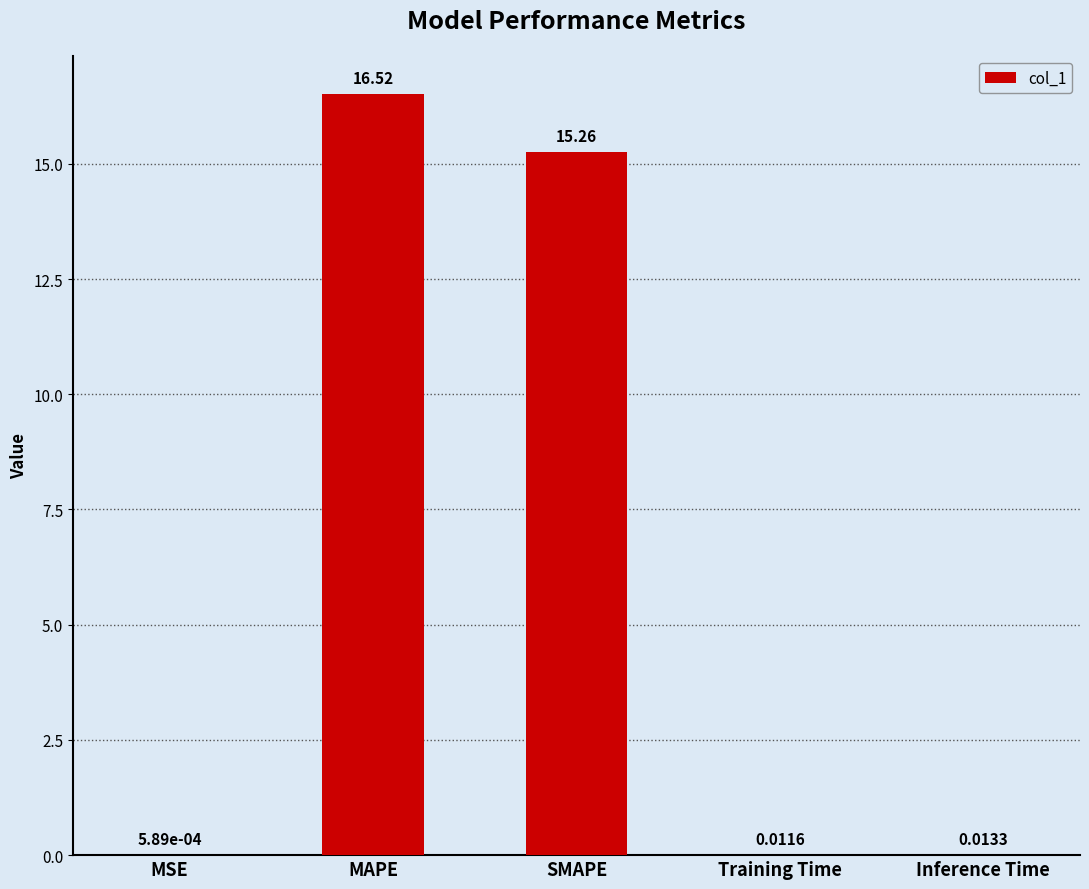

What is the sum of the values at MAPE and SMAPE?

31.8